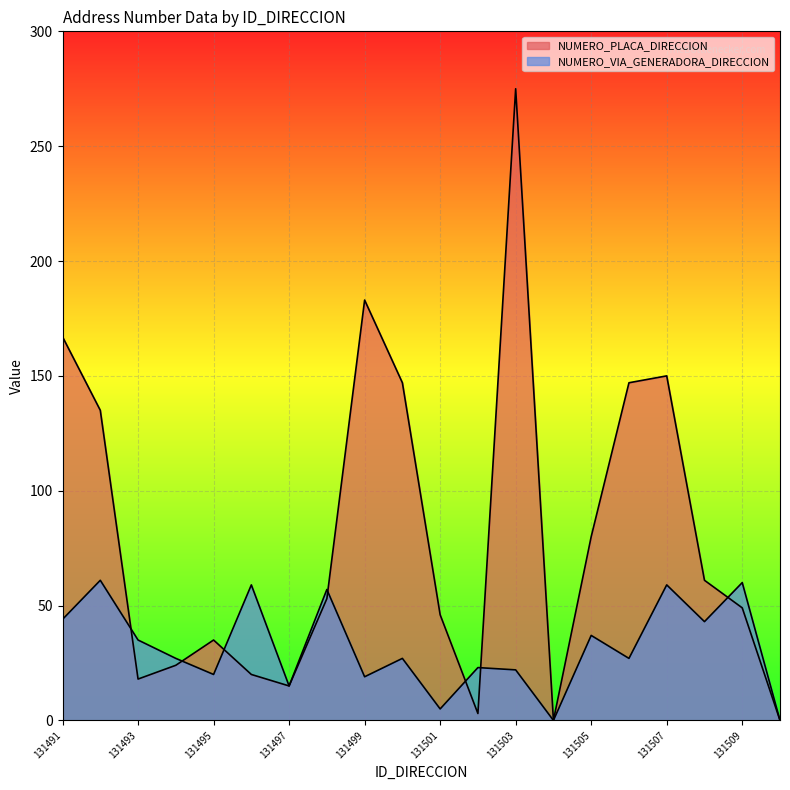

At which category is the sum across all series the highest?

131503